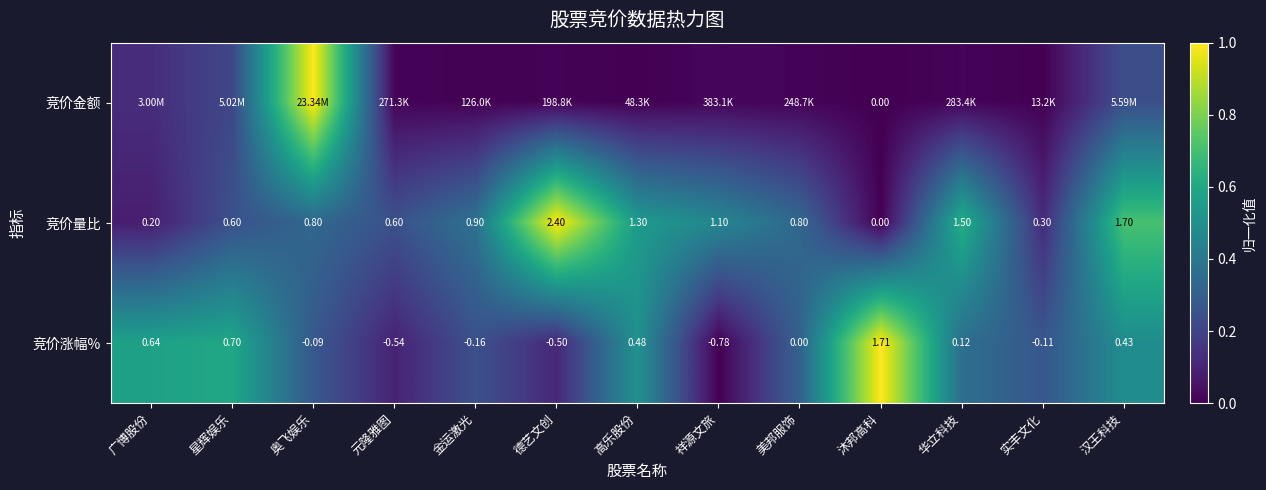

At which label does 竞价涨幅% reach its peak?

沐邦高科